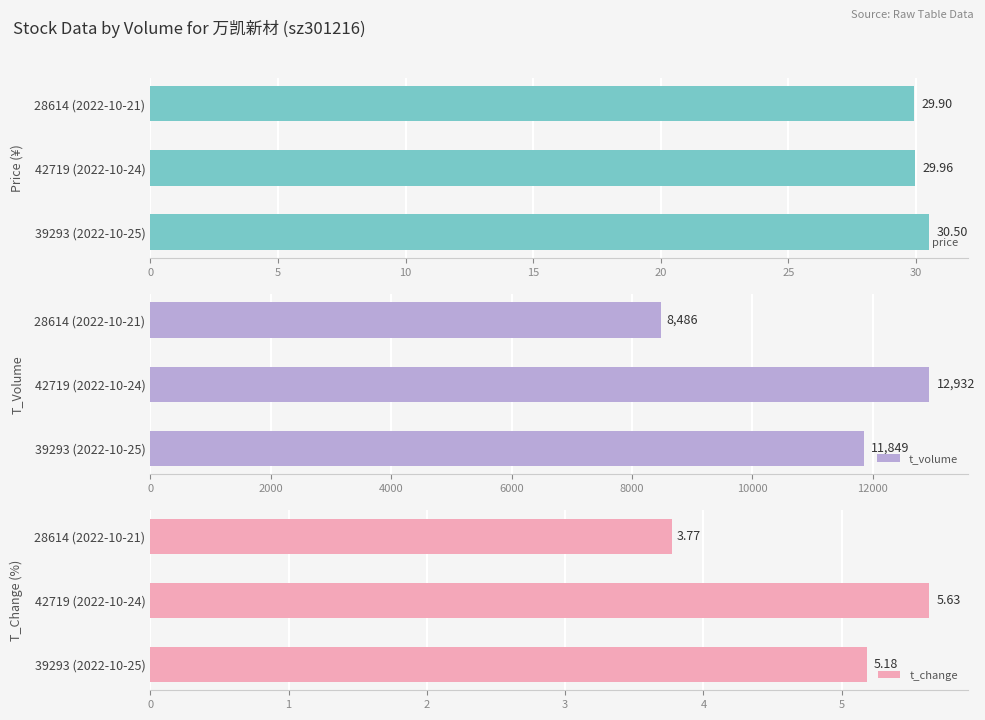

What is the average value of the t_change series?

4.9